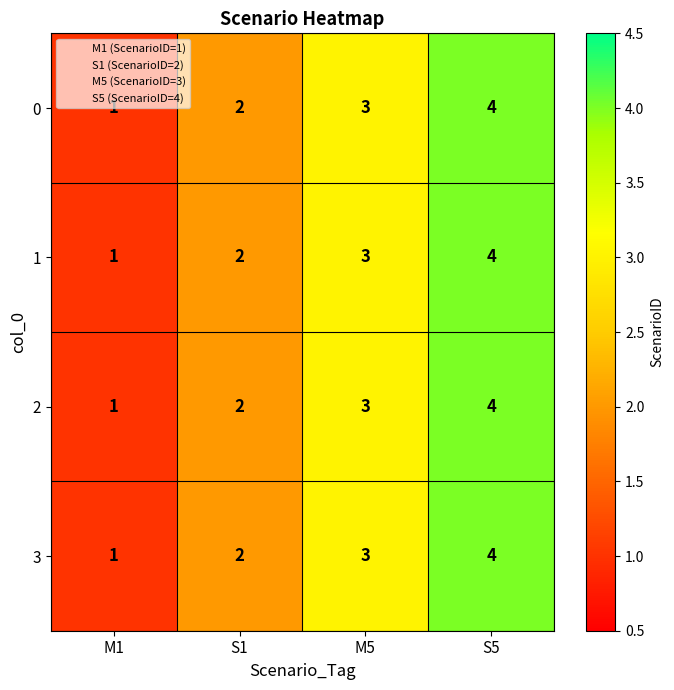

What is the difference between the maximum and minimum values in the 2 series?

3